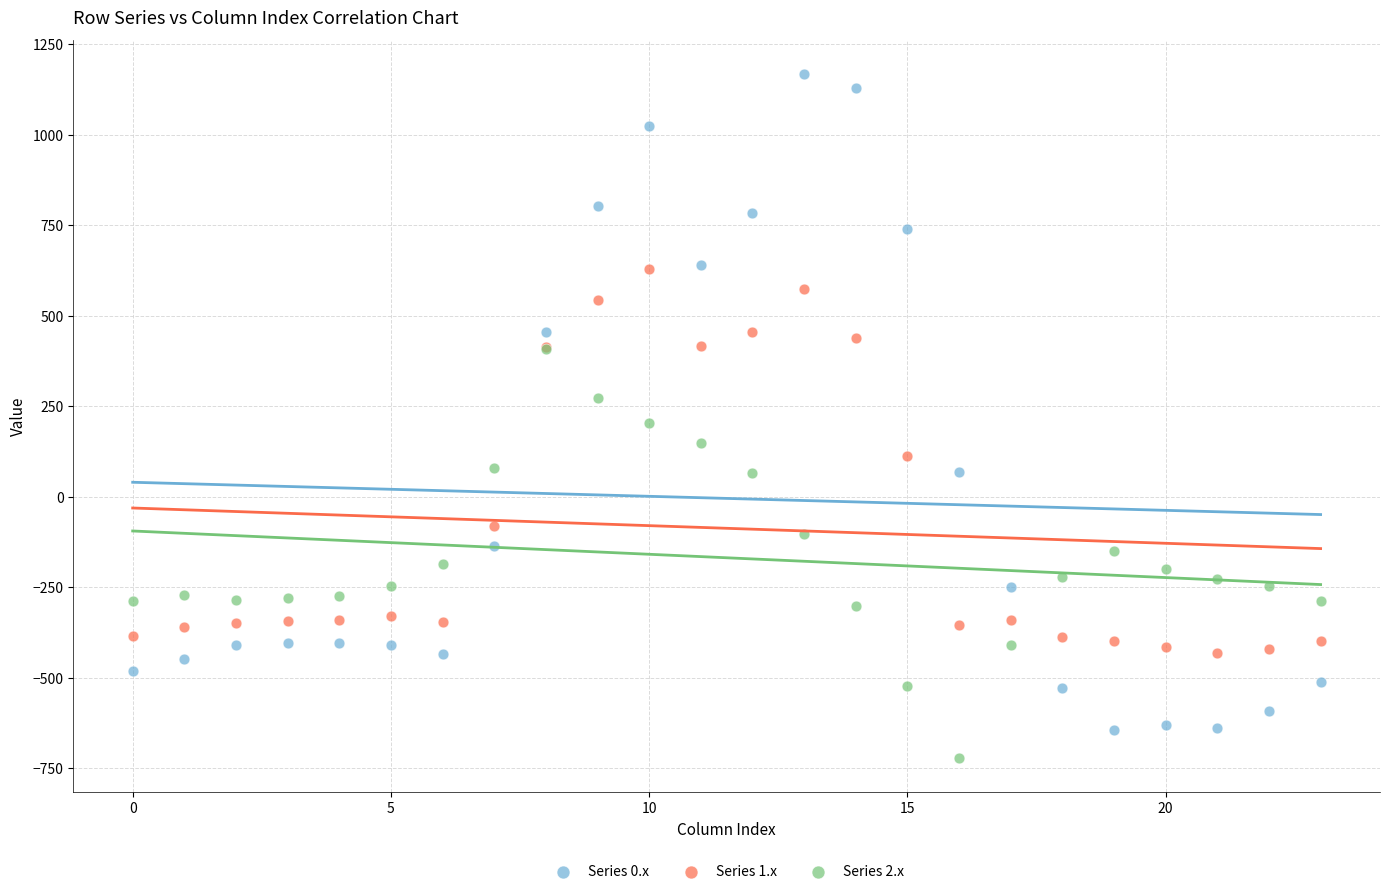

Which series contains the highest Y value?

Series 0.x